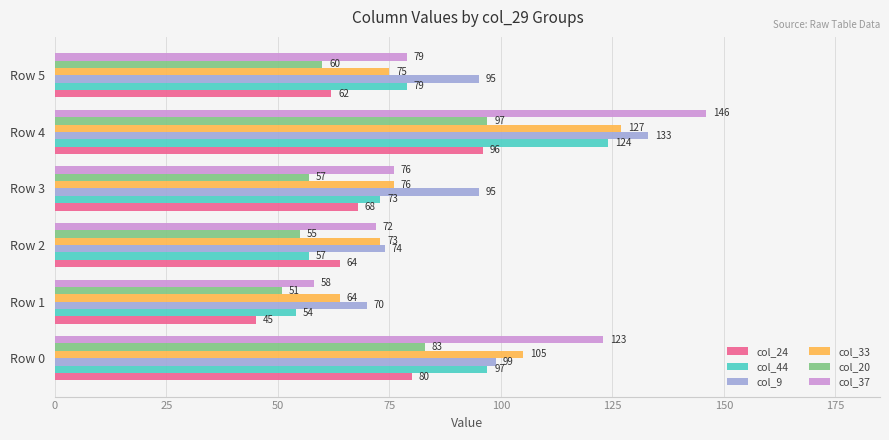

What is the difference between the col_44 values at Row 5 and Row 1?

25